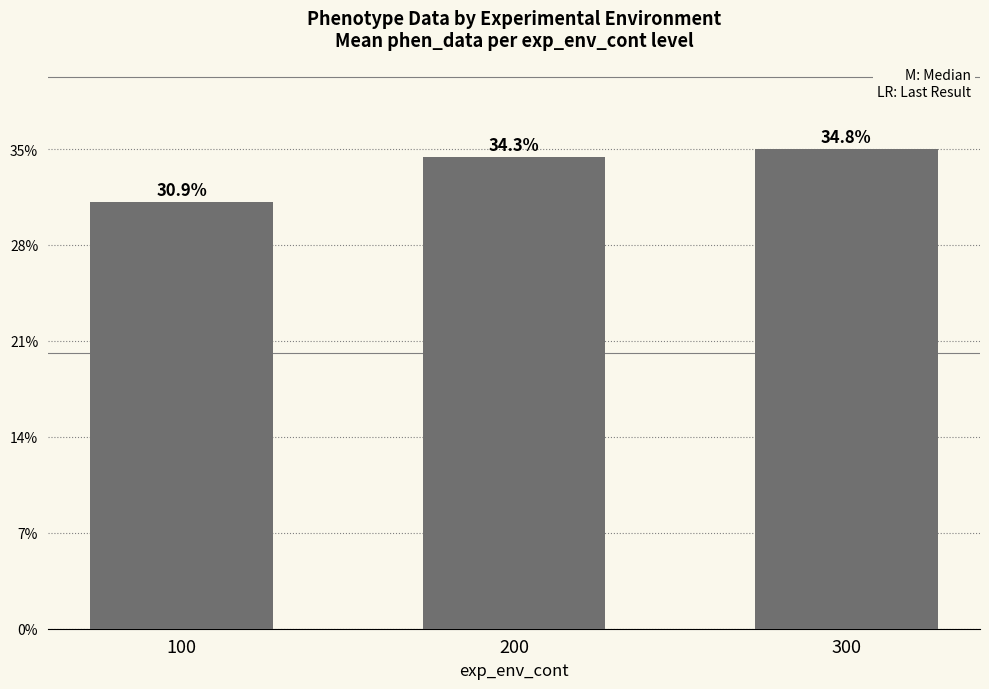

Which category has the lowest value across all series?

100